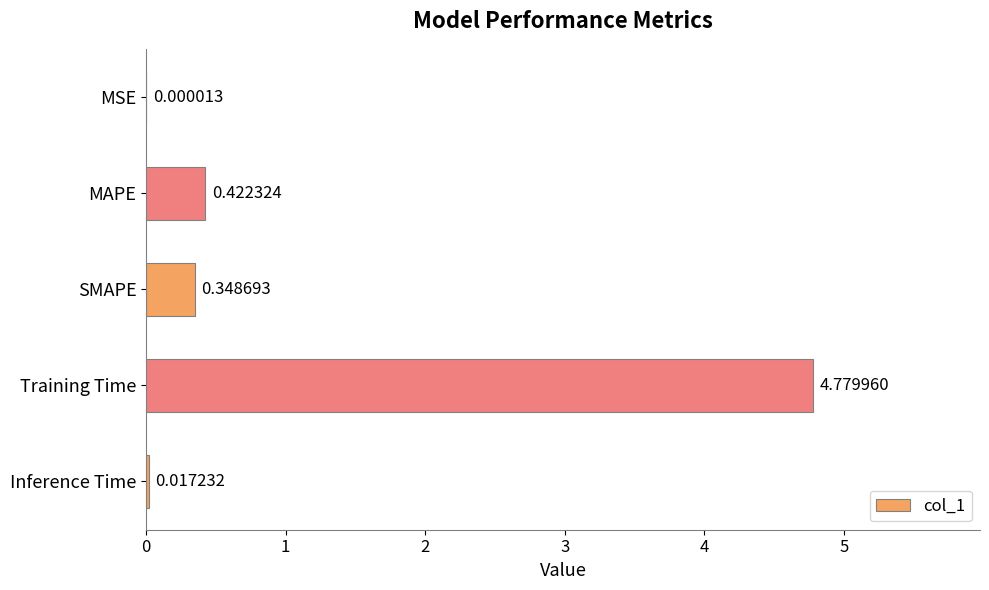

Which has a higher value, MAPE or Inference Time?

MAPE